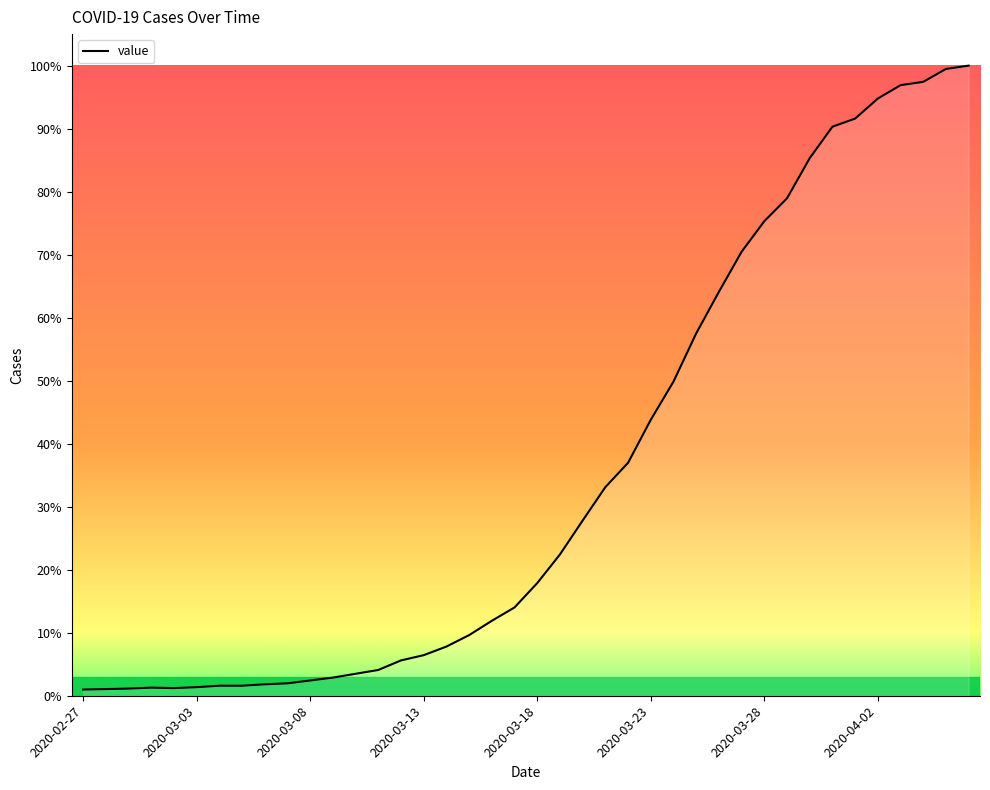

What is the maximum value shown in the chart?

100.0